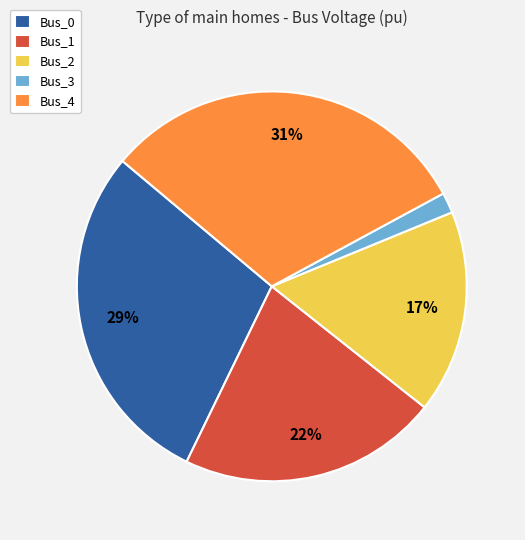

How many segments does this pie chart have?

5